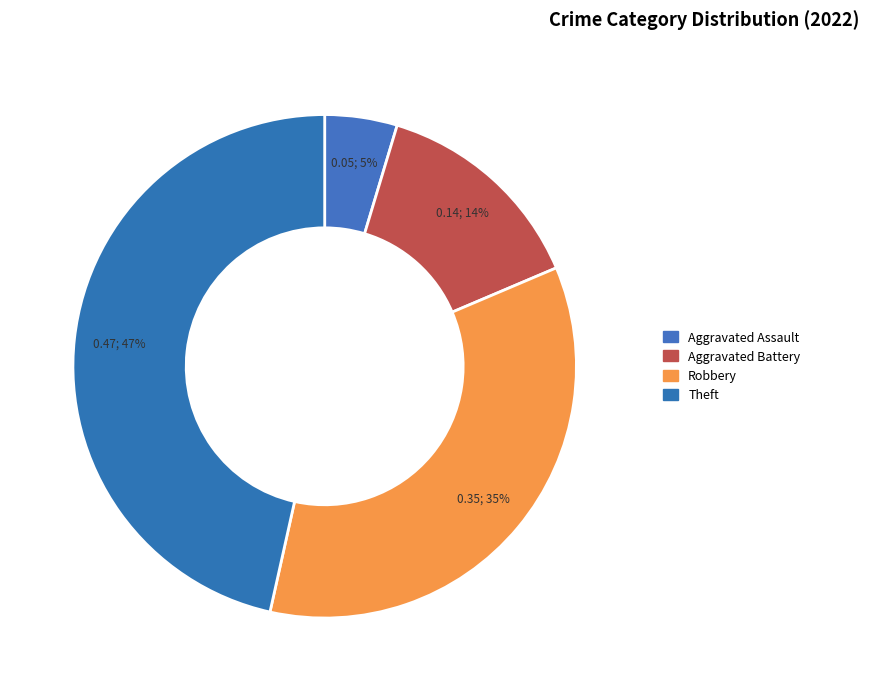

What portion of the pie excludes Robbery?

65.1%